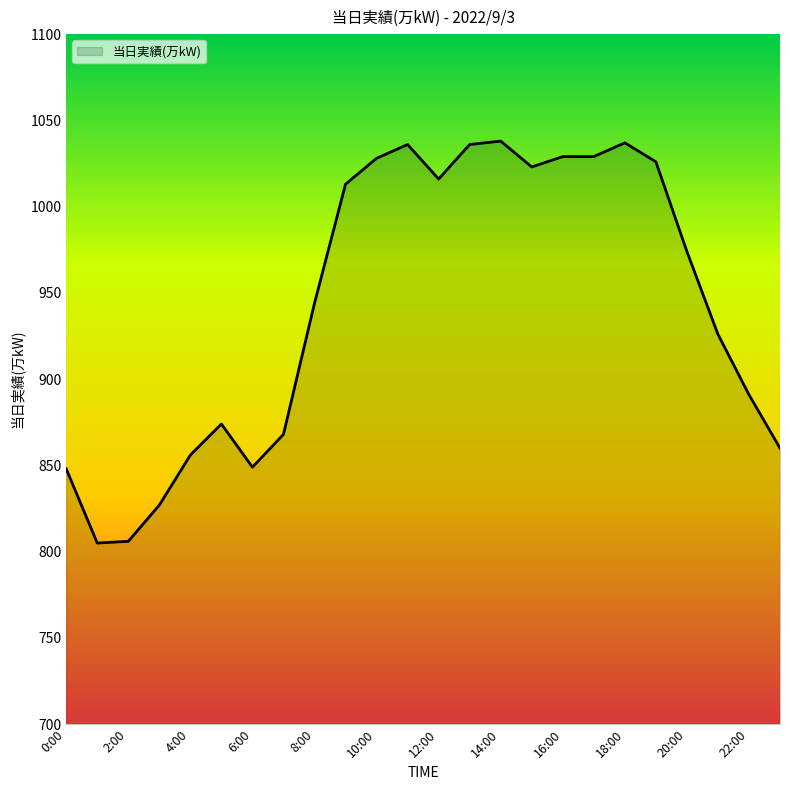

What is the maximum value shown in the chart?

1038